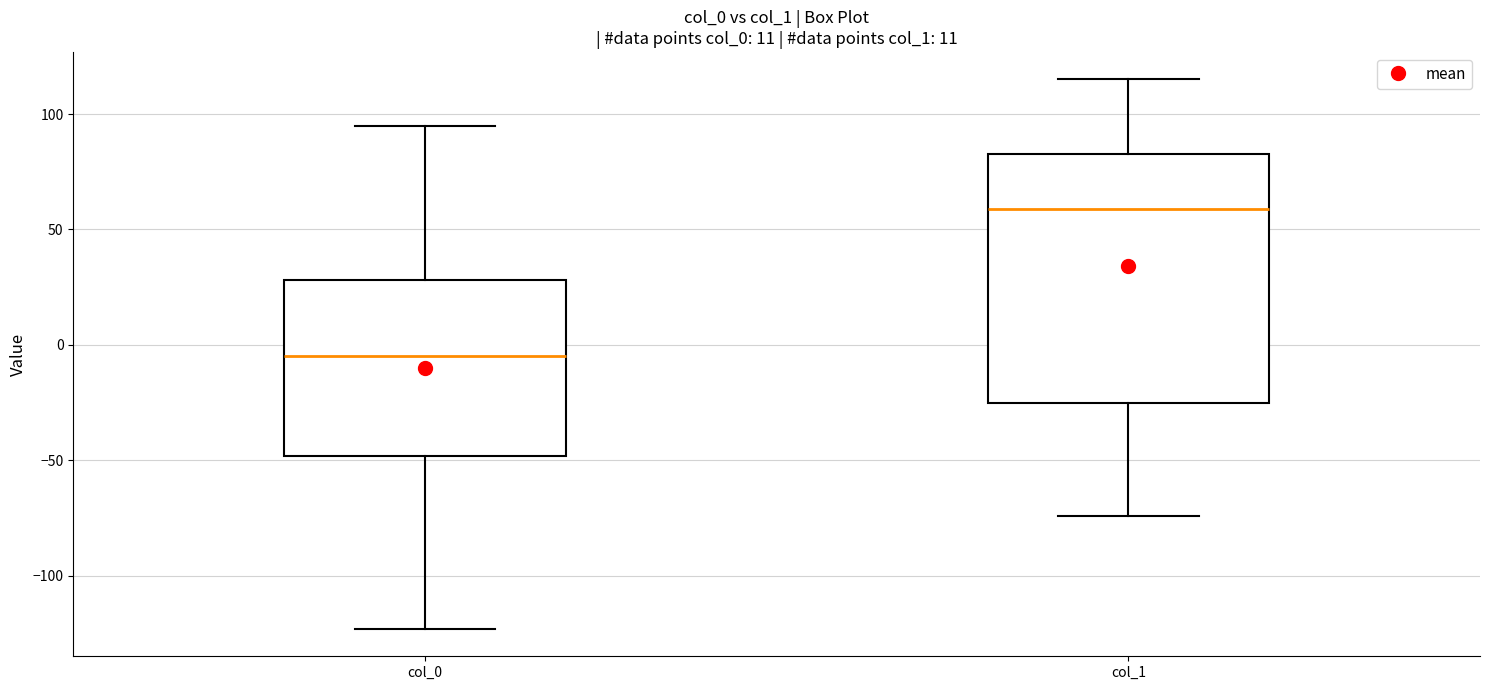

Comparing the boxes themselves (not the whiskers), which one is the tallest?

col_1